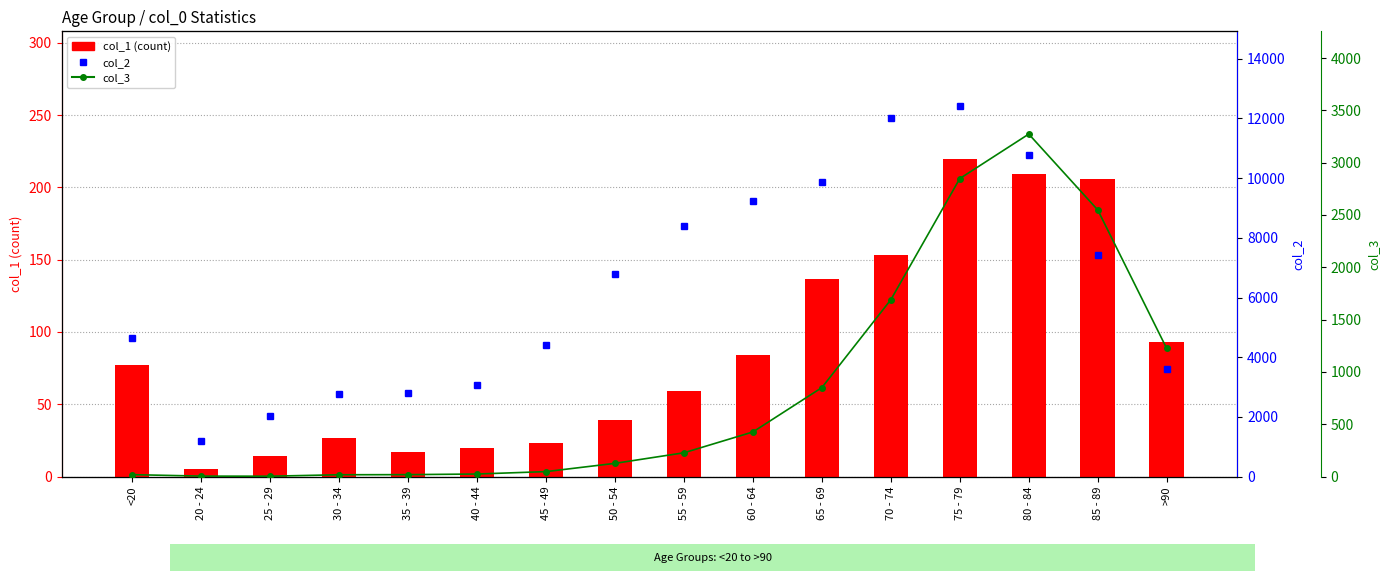

Where does the col_2 series first go above 6803?

55 - 59